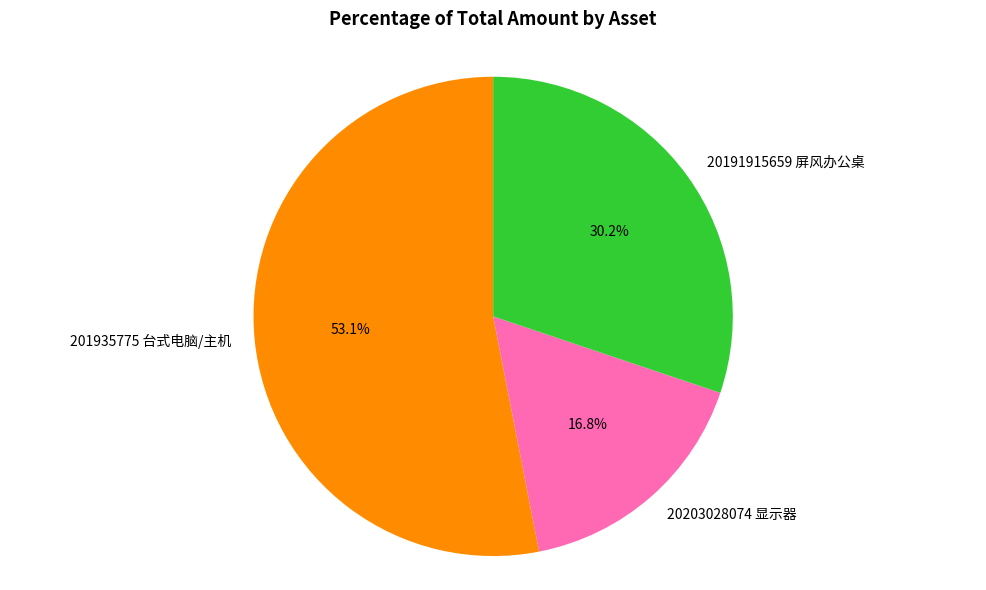

Combined, what portion of the pie is 201935775 台式电脑/主机 and 20191915659 屏风办公桌?

83.2%